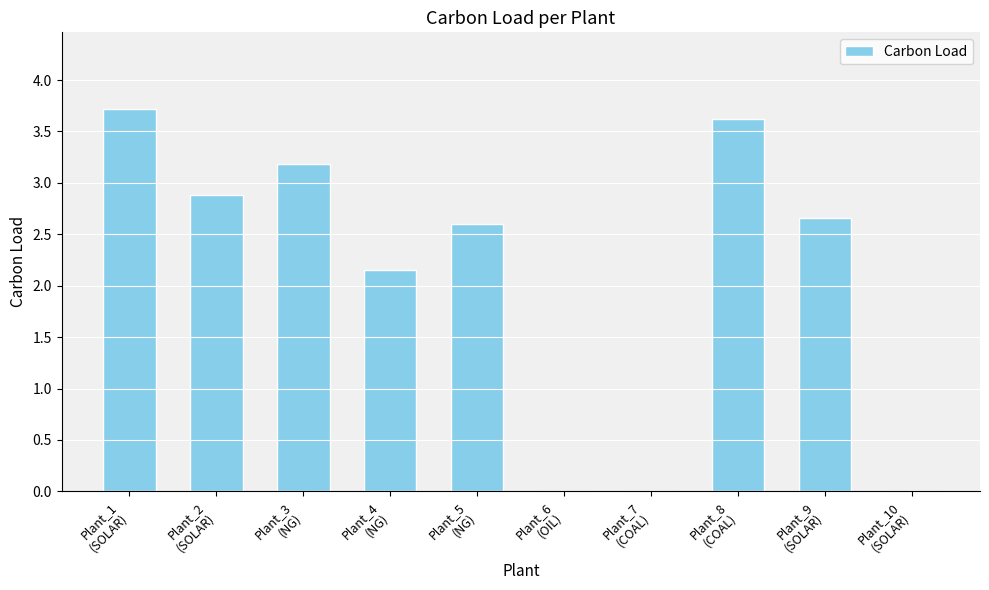

Which category has the highest value across all series?

Plant_1
(SOLAR)